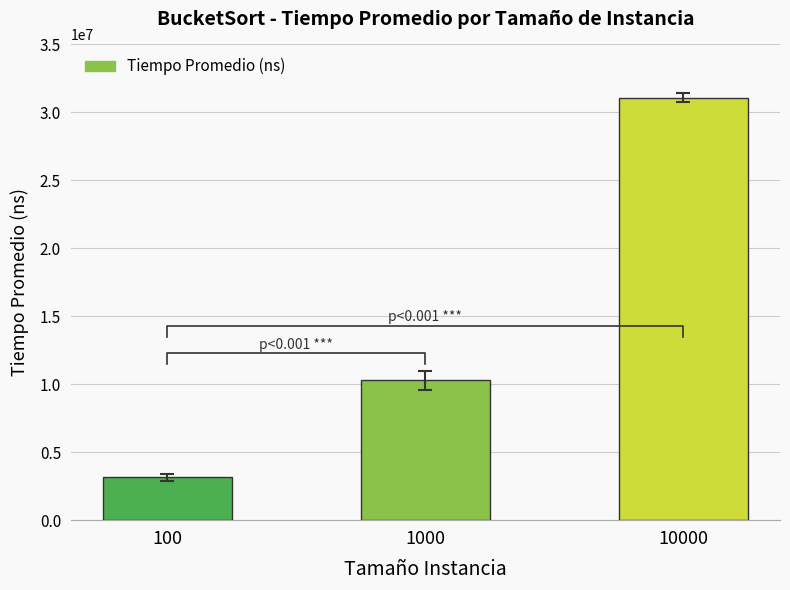

What is the approximate value at 1000?

10277940